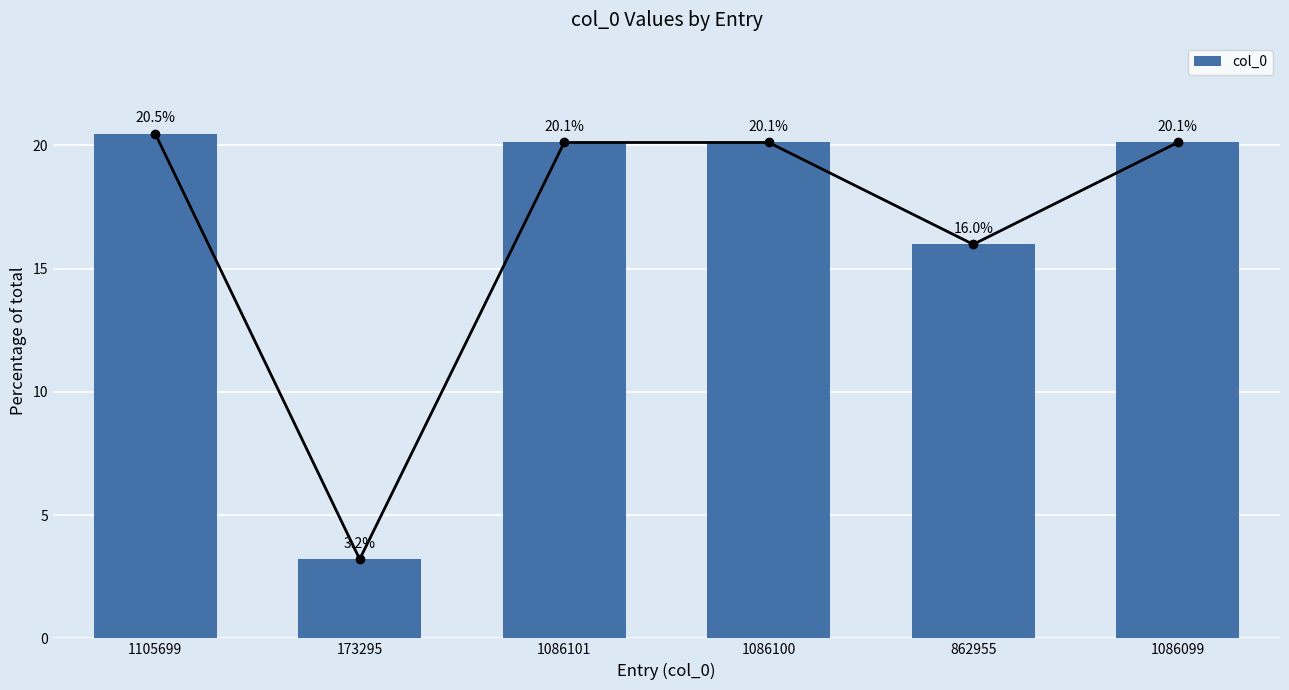

Count the number of categories in the chart.

6